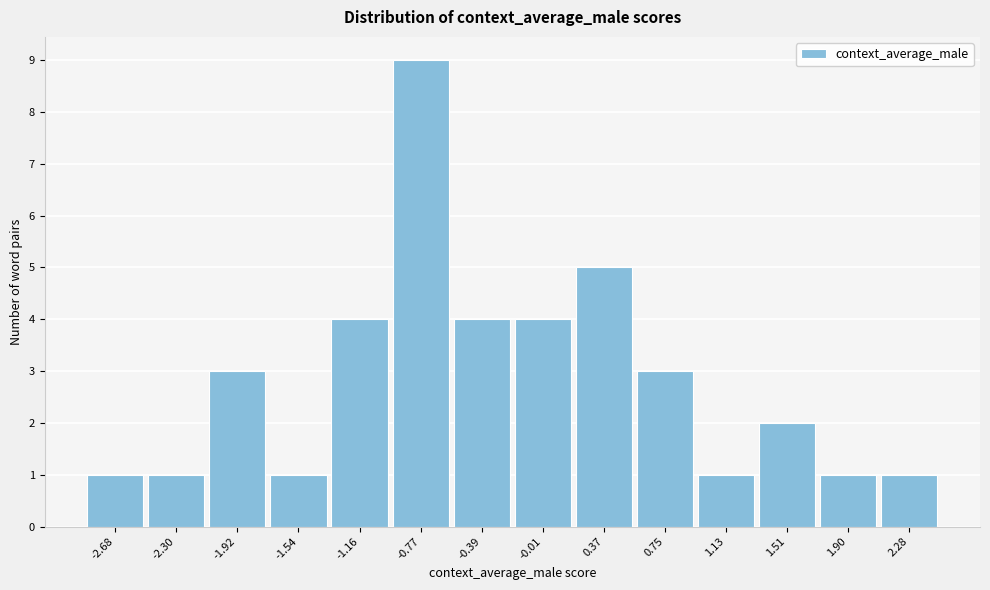

Which range on the x-axis has the tallest bar?

-0.95 to -0.60